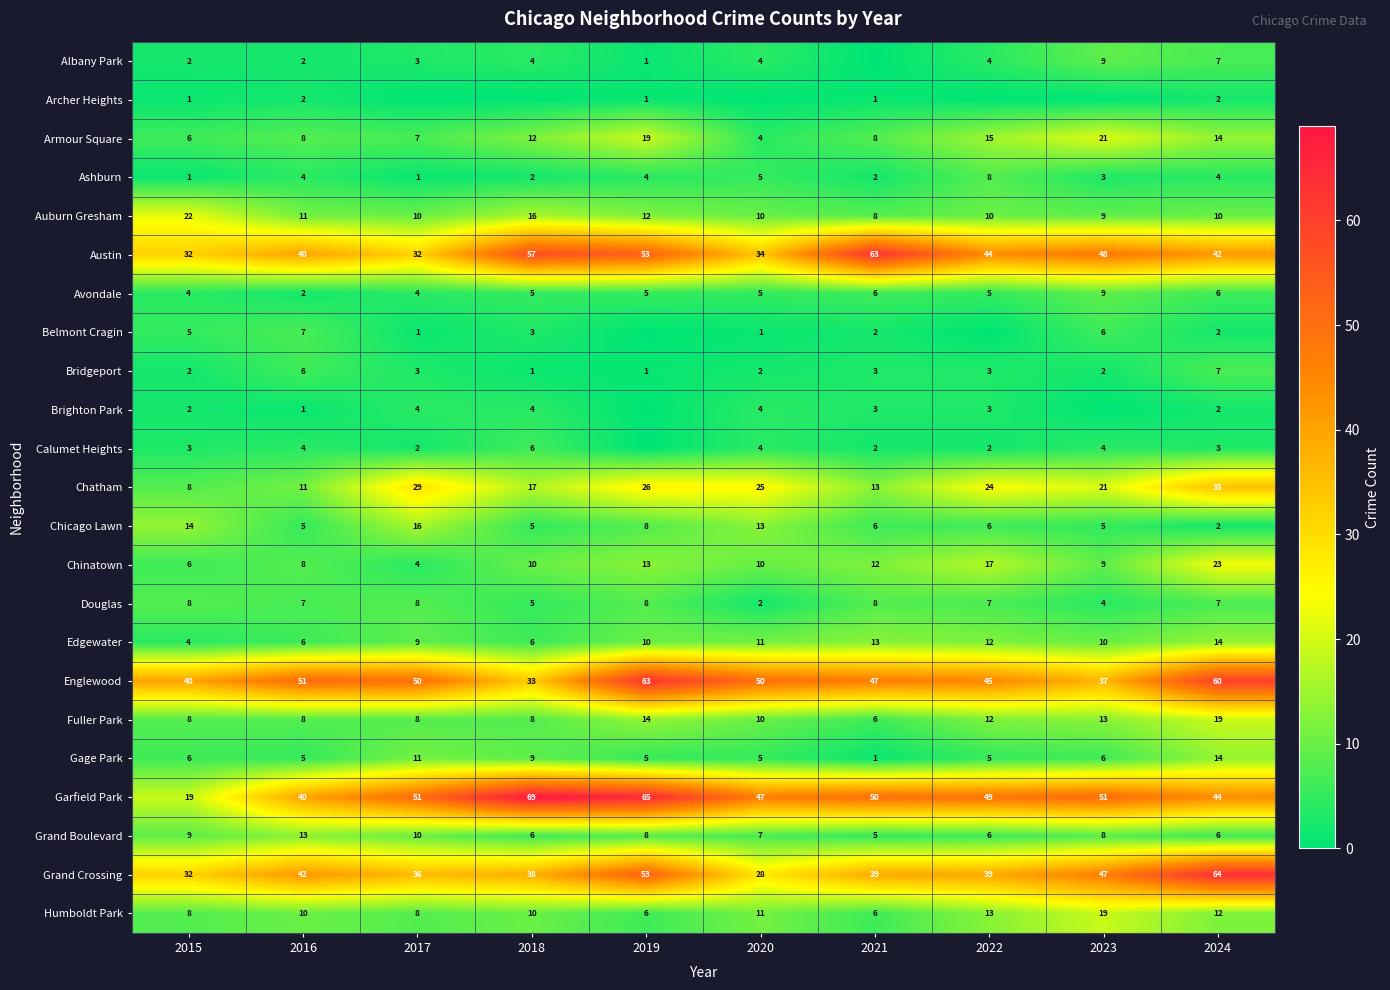

Is it true that Ashburn equals 5 at 2020?

True